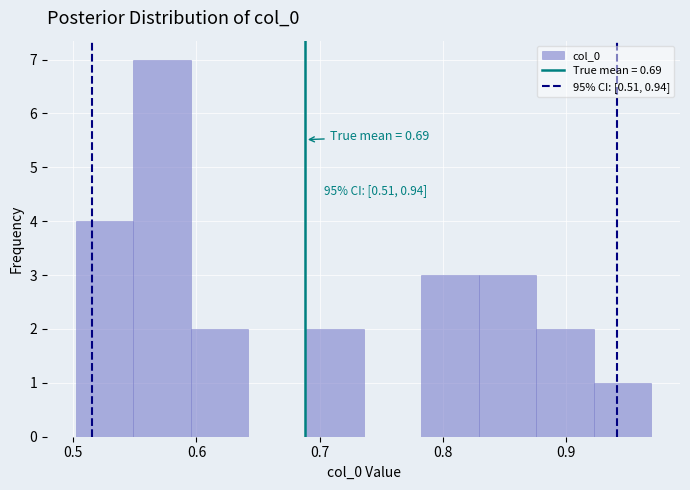

Which range on the x-axis has the tallest bar?

0.55 to 0.60